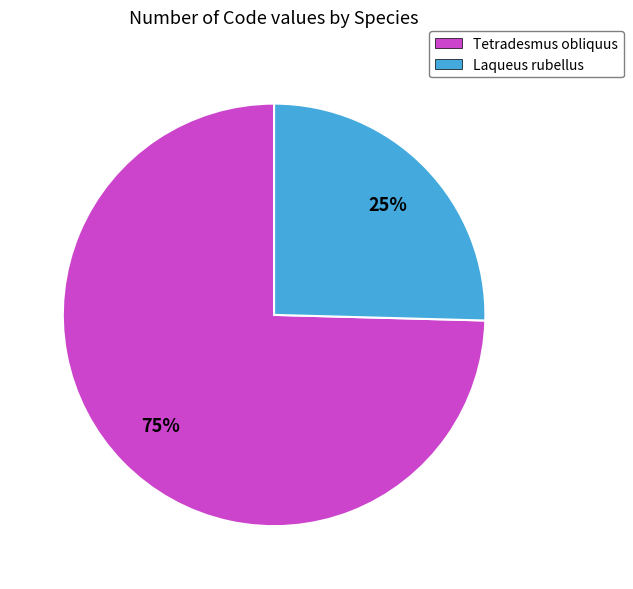

Which slice represents more than half of the pie?

Tetradesmus obliquus